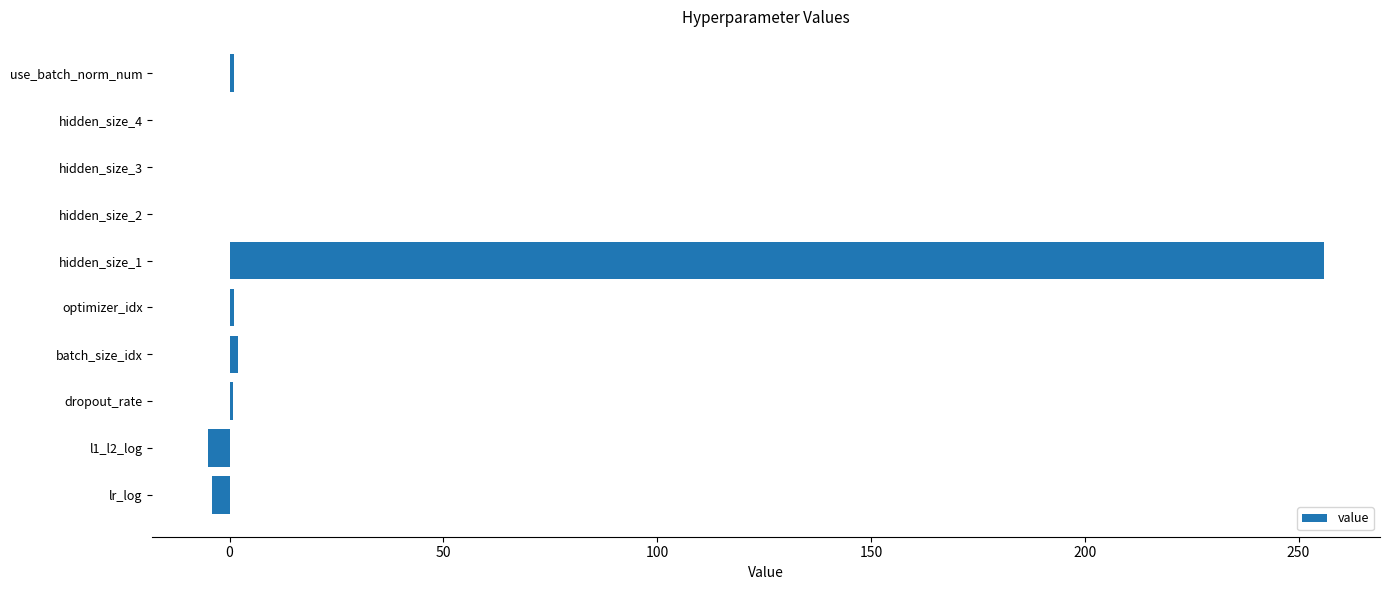

At which category does the chart reach its peak across all series?

hidden_size_1